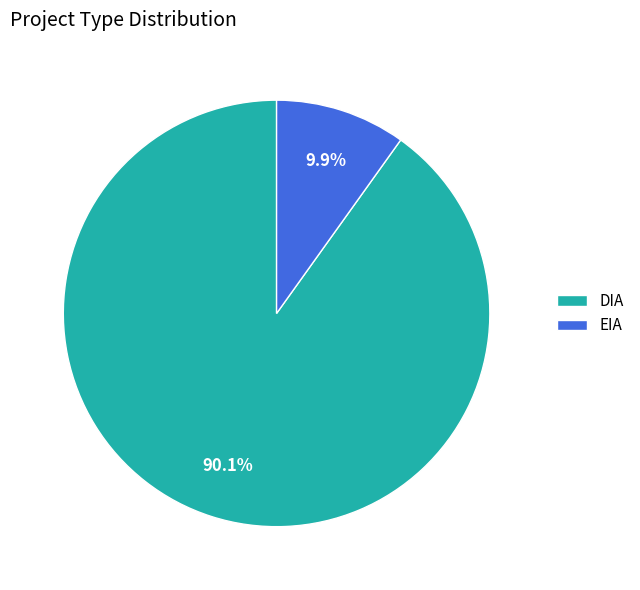

To the nearest percent, what is the difference between the DIA and EIA slice percentages?

80%